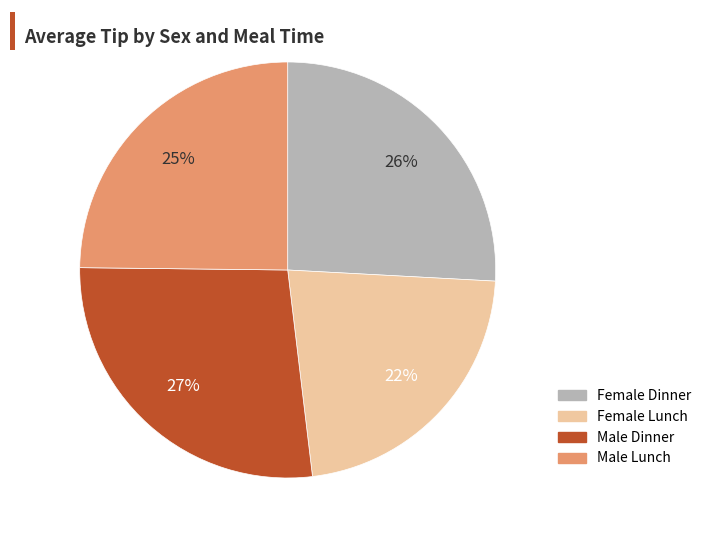

The Female Lunch slice represents 17% of the pie. True or false?

False